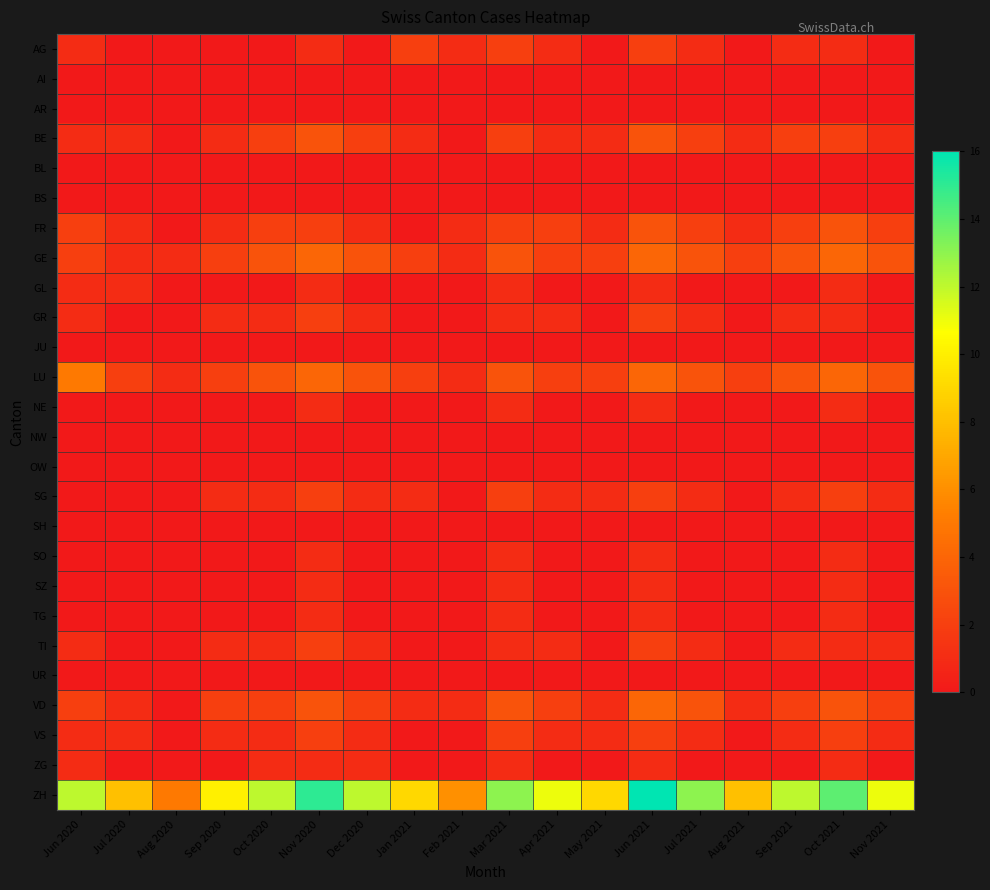

Reading right to left, list all the values displayed in this chart.

AG: Nov 2021=0	Oct 2021=1	Sep 2021=1	Aug 2021=0	Jul 2021=1	Jun 2021=2	May 2021=0	Apr 2021=1	Mar 2021=2	Feb 2021=1	Jan 2021=2	Dec 2020=0	Nov 2020=1	Oct 2020=0	Sep 2020=0	Aug 2020=0	Jul 2020=0	Jun 2020=1
AI: Nov 2021=0	Oct 2021=0	Sep 2021=0	Aug 2021=0	Jul 2021=0	Jun 2021=0	May 2021=0	Apr 2021=0	Mar 2021=0	Feb 2021=0	Jan 2021=0	Dec 2020=0	Nov 2020=0	Oct 2020=0	Sep 2020=0	Aug 2020=0	Jul 2020=0	Jun 2020=0
AR: Nov 2021=0	Oct 2021=0	Sep 2021=0	Aug 2021=0	Jul 2021=0	Jun 2021=0	May 2021=0	Apr 2021=0	Mar 2021=0	Feb 2021=0	Jan 2021=0	Dec 2020=0	Nov 2020=0	Oct 2020=0	Sep 2020=0	Aug 2020=0	Jul 2020=0	Jun 2020=0
BE: Nov 2021=1	Oct 2021=2	Sep 2021=2	Aug 2021=1	Jul 2021=2	Jun 2021=3	May 2021=1	Apr 2021=1	Mar 2021=2	Feb 2021=0	Jan 2021=1	Dec 2020=2	Nov 2020=3	Oct 2020=2	Sep 2020=1	Aug 2020=0	Jul 2020=1	Jun 2020=1
BL: Nov 2021=0	Oct 2021=0	Sep 2021=0	Aug 2021=0	Jul 2021=0	Jun 2021=0	May 2021=0	Apr 2021=0	Mar 2021=0	Feb 2021=0	Jan 2021=0	Dec 2020=0	Nov 2020=0	Oct 2020=0	Sep 2020=0	Aug 2020=0	Jul 2020=0	Jun 2020=0
BS: Nov 2021=0	Oct 2021=0	Sep 2021=0	Aug 2021=0	Jul 2021=0	Jun 2021=0	May 2021=0	Apr 2021=0	Mar 2021=0	Feb 2021=0	Jan 2021=0	Dec 2020=0	Nov 2020=0	Oct 2020=0	Sep 2020=0	Aug 2020=0	Jul 2020=0	Jun 2020=0
FR: Nov 2021=2	Oct 2021=3	Sep 2021=2	Aug 2021=1	Jul 2021=2	Jun 2021=3	May 2021=1	Apr 2021=2	Mar 2021=2	Feb 2021=1	Jan 2021=0	Dec 2020=1	Nov 2020=2	Oct 2020=2	Sep 2020=1	Aug 2020=0	Jul 2020=1	Jun 2020=2
GE: Nov 2021=3	Oct 2021=4	Sep 2021=3	Aug 2021=2	Jul 2021=3	Jun 2021=4	May 2021=2	Apr 2021=2	Mar 2021=3	Feb 2021=1	Jan 2021=2	Dec 2020=3	Nov 2020=4	Oct 2020=3	Sep 2020=2	Aug 2020=1	Jul 2020=1	Jun 2020=2
GL: Nov 2021=0	Oct 2021=1	Sep 2021=0	Aug 2021=0	Jul 2021=0	Jun 2021=1	May 2021=0	Apr 2021=0	Mar 2021=1	Feb 2021=0	Jan 2021=0	Dec 2020=0	Nov 2020=1	Oct 2020=0	Sep 2020=0	Aug 2020=0	Jul 2020=1	Jun 2020=1
GR: Nov 2021=0	Oct 2021=1	Sep 2021=1	Aug 2021=0	Jul 2021=1	Jun 2021=2	May 2021=0	Apr 2021=1	Mar 2021=1	Feb 2021=0	Jan 2021=0	Dec 2020=1	Nov 2020=2	Oct 2020=1	Sep 2020=1	Aug 2020=0	Jul 2020=0	Jun 2020=1
JU: Nov 2021=0	Oct 2021=0	Sep 2021=0	Aug 2021=0	Jul 2021=0	Jun 2021=0	May 2021=0	Apr 2021=0	Mar 2021=0	Feb 2021=0	Jan 2021=0	Dec 2020=0	Nov 2020=0	Oct 2020=0	Sep 2020=0	Aug 2020=0	Jul 2020=0	Jun 2020=0
LU: Nov 2021=3	Oct 2021=4	Sep 2021=3	Aug 2021=2	Jul 2021=3	Jun 2021=4	May 2021=2	Apr 2021=2	Mar 2021=3	Feb 2021=1	Jan 2021=2	Dec 2020=3	Nov 2020=4	Oct 2020=3	Sep 2020=2	Aug 2020=1	Jul 2020=2	Jun 2020=5
NE: Nov 2021=0	Oct 2021=1	Sep 2021=0	Aug 2021=0	Jul 2021=0	Jun 2021=1	May 2021=0	Apr 2021=0	Mar 2021=1	Feb 2021=0	Jan 2021=0	Dec 2020=0	Nov 2020=1	Oct 2020=0	Sep 2020=0	Aug 2020=0	Jul 2020=0	Jun 2020=0
NW: Nov 2021=0	Oct 2021=0	Sep 2021=0	Aug 2021=0	Jul 2021=0	Jun 2021=0	May 2021=0	Apr 2021=0	Mar 2021=0	Feb 2021=0	Jan 2021=0	Dec 2020=0	Nov 2020=0	Oct 2020=0	Sep 2020=0	Aug 2020=0	Jul 2020=0	Jun 2020=0
OW: Nov 2021=0	Oct 2021=0	Sep 2021=0	Aug 2021=0	Jul 2021=0	Jun 2021=0	May 2021=0	Apr 2021=0	Mar 2021=0	Feb 2021=0	Jan 2021=0	Dec 2020=0	Nov 2020=0	Oct 2020=0	Sep 2020=0	Aug 2020=0	Jul 2020=0	Jun 2020=0
SG: Nov 2021=1	Oct 2021=2	Sep 2021=1	Aug 2021=0	Jul 2021=1	Jun 2021=2	May 2021=1	Apr 2021=1	Mar 2021=2	Feb 2021=0	Jan 2021=1	Dec 2020=1	Nov 2020=2	Oct 2020=1	Sep 2020=1	Aug 2020=0	Jul 2020=0	Jun 2020=0
SH: Nov 2021=0	Oct 2021=0	Sep 2021=0	Aug 2021=0	Jul 2021=0	Jun 2021=0	May 2021=0	Apr 2021=0	Mar 2021=0	Feb 2021=0	Jan 2021=0	Dec 2020=0	Nov 2020=0	Oct 2020=0	Sep 2020=0	Aug 2020=0	Jul 2020=0	Jun 2020=0
SO: Nov 2021=0	Oct 2021=1	Sep 2021=0	Aug 2021=0	Jul 2021=0	Jun 2021=1	May 2021=0	Apr 2021=0	Mar 2021=1	Feb 2021=0	Jan 2021=0	Dec 2020=0	Nov 2020=1	Oct 2020=0	Sep 2020=0	Aug 2020=0	Jul 2020=0	Jun 2020=0
SZ: Nov 2021=0	Oct 2021=1	Sep 2021=0	Aug 2021=0	Jul 2021=0	Jun 2021=1	May 2021=0	Apr 2021=0	Mar 2021=1	Feb 2021=0	Jan 2021=0	Dec 2020=0	Nov 2020=1	Oct 2020=0	Sep 2020=0	Aug 2020=0	Jul 2020=0	Jun 2020=0
TG: Nov 2021=0	Oct 2021=1	Sep 2021=0	Aug 2021=0	Jul 2021=0	Jun 2021=1	May 2021=0	Apr 2021=0	Mar 2021=1	Feb 2021=0	Jan 2021=0	Dec 2020=0	Nov 2020=1	Oct 2020=0	Sep 2020=0	Aug 2020=0	Jul 2020=0	Jun 2020=0
TI: Nov 2021=1	Oct 2021=1	Sep 2021=1	Aug 2021=0	Jul 2021=1	Jun 2021=2	May 2021=0	Apr 2021=1	Mar 2021=1	Feb 2021=0	Jan 2021=0	Dec 2020=1	Nov 2020=2	Oct 2020=1	Sep 2020=1	Aug 2020=0	Jul 2020=0	Jun 2020=1
UR: Nov 2021=0	Oct 2021=0	Sep 2021=0	Aug 2021=0	Jul 2021=0	Jun 2021=0	May 2021=0	Apr 2021=0	Mar 2021=0	Feb 2021=0	Jan 2021=0	Dec 2020=0	Nov 2020=0	Oct 2020=0	Sep 2020=0	Aug 2020=0	Jul 2020=0	Jun 2020=0
VD: Nov 2021=2	Oct 2021=3	Sep 2021=2	Aug 2021=1	Jul 2021=3	Jun 2021=4	May 2021=1	Apr 2021=2	Mar 2021=3	Feb 2021=1	Jan 2021=1	Dec 2020=2	Nov 2020=3	Oct 2020=2	Sep 2020=2	Aug 2020=0	Jul 2020=1	Jun 2020=2
VS: Nov 2021=1	Oct 2021=2	Sep 2021=1	Aug 2021=0	Jul 2021=1	Jun 2021=2	May 2021=1	Apr 2021=1	Mar 2021=2	Feb 2021=0	Jan 2021=0	Dec 2020=1	Nov 2020=2	Oct 2020=1	Sep 2020=1	Aug 2020=0	Jul 2020=1	Jun 2020=1
ZG: Nov 2021=0	Oct 2021=1	Sep 2021=0	Aug 2021=0	Jul 2021=0	Jun 2021=1	May 2021=0	Apr 2021=0	Mar 2021=1	Feb 2021=0	Jan 2021=0	Dec 2020=1	Nov 2020=1	Oct 2020=1	Sep 2020=0	Aug 2020=0	Jul 2020=0	Jun 2020=1
ZH: Nov 2021=11	Oct 2021=14	Sep 2021=12	Aug 2021=8	Jul 2021=13	Jun 2021=16	May 2021=9	Apr 2021=11	Mar 2021=13	Feb 2021=6	Jan 2021=9	Dec 2020=12	Nov 2020=15	Oct 2020=12	Sep 2020=10	Aug 2020=5	Jul 2020=8	Jun 2020=12